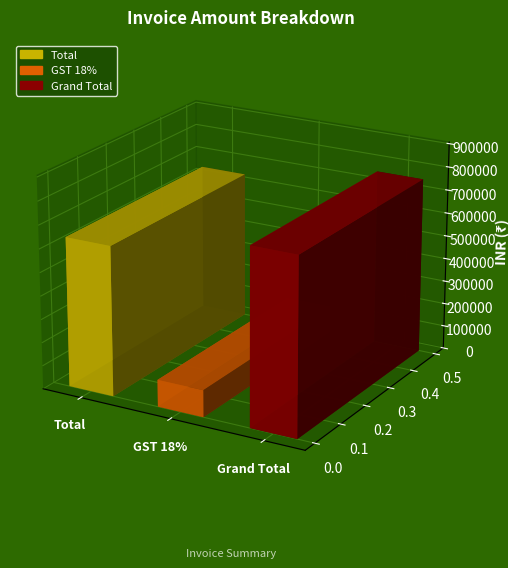

Reading right to left, extract all data points from this chart.

Grand Total=755898.1	GST 18%=115306.5	Total=640591.6